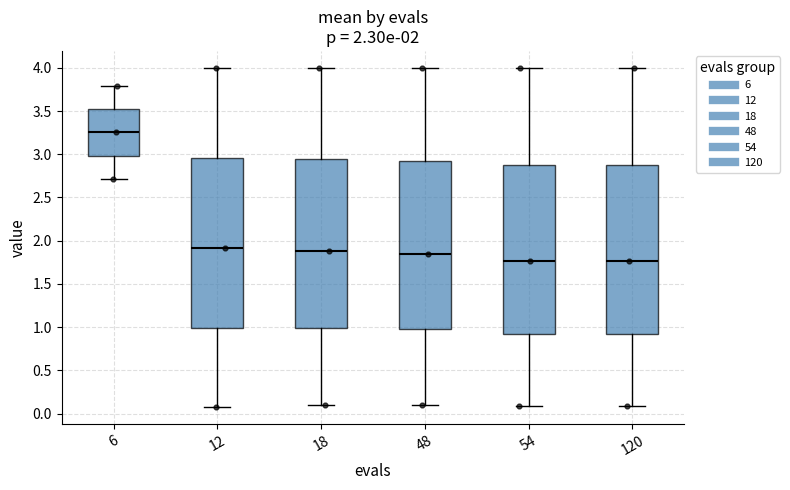

Which box has the highest median line?

6